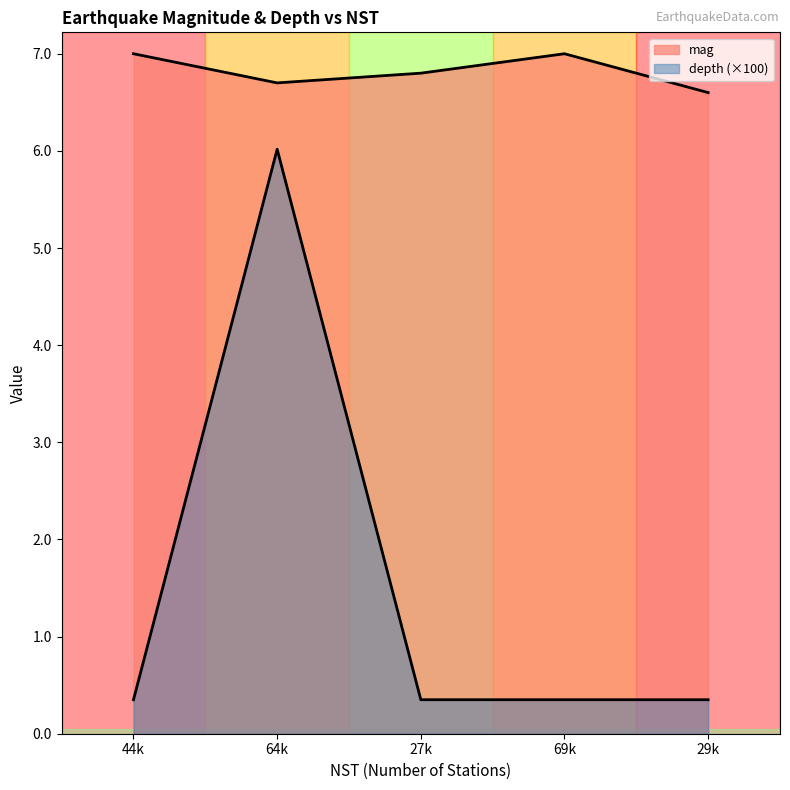

How many lines are shown in the chart?

2